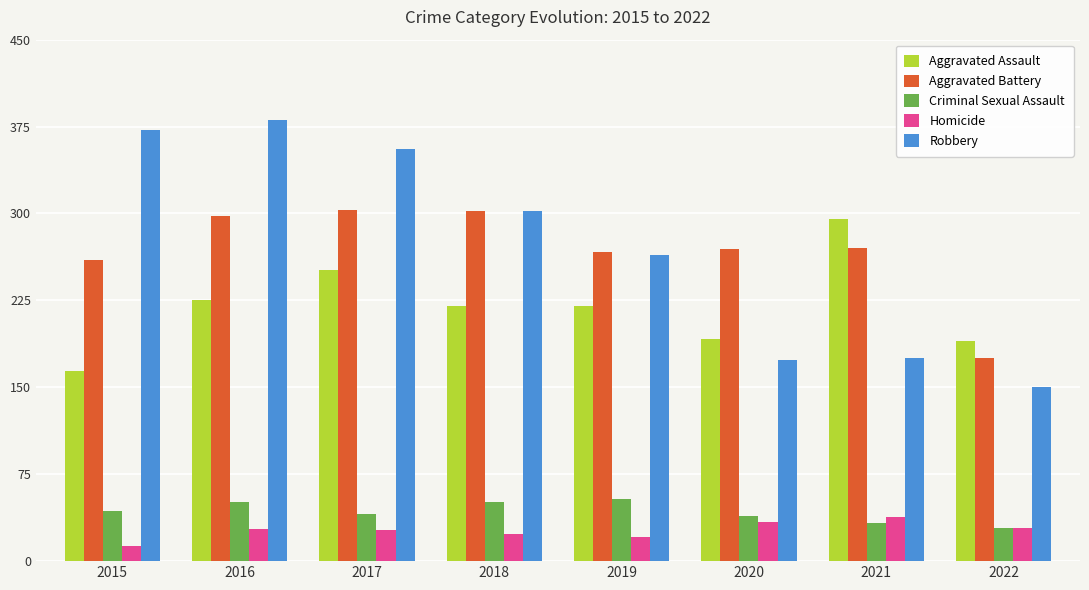

What is the value of the Criminal Sexual Assault bar at the 1st from the left?

43